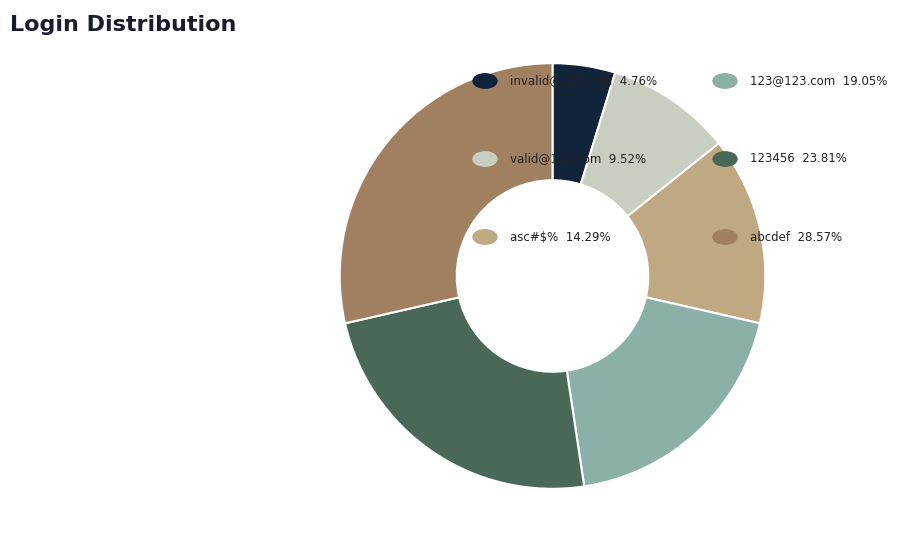

Is there any slice that represents more than half of the pie?

No